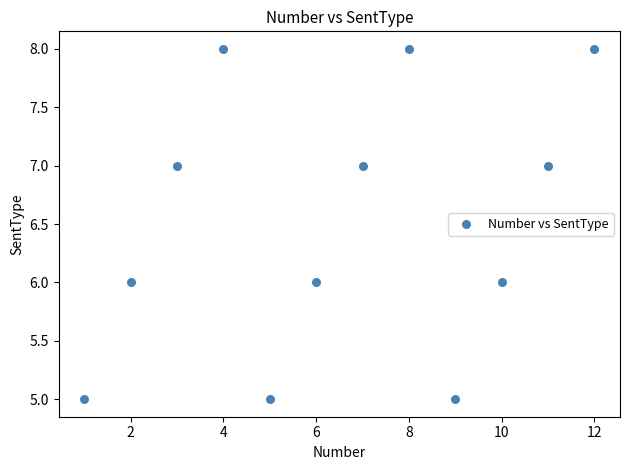

What is the average X value?

6